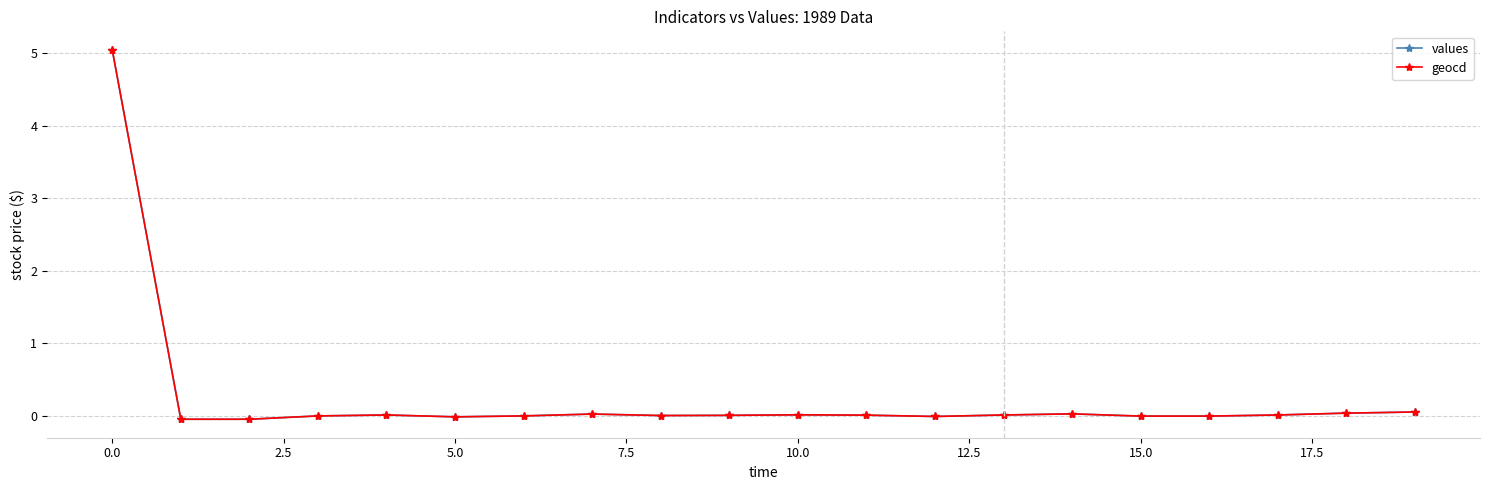

True or false: values has more than 2 interior local peaks.

True